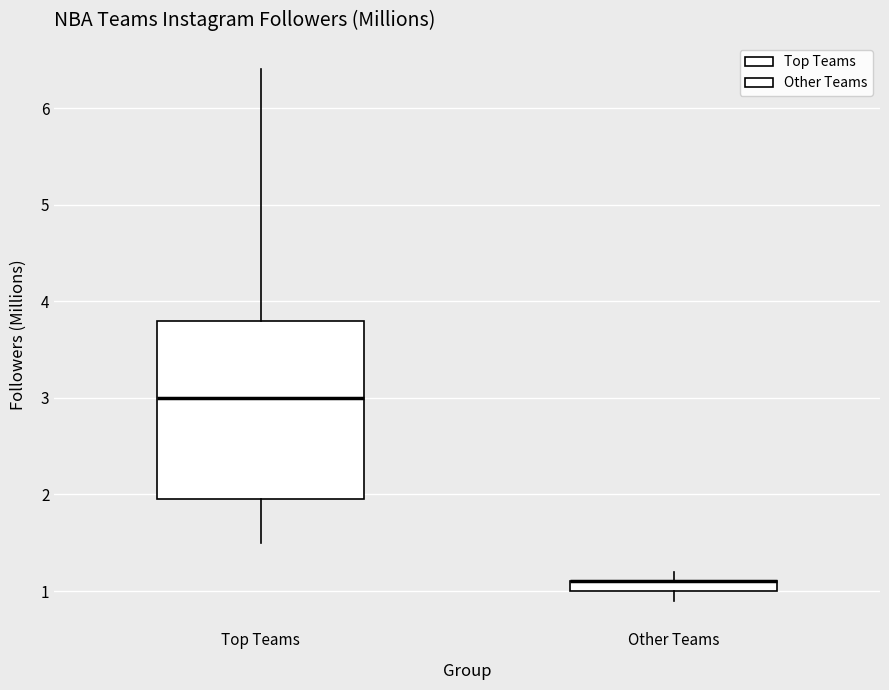

Comparing the boxes themselves (not the whiskers), which one is the tallest?

Top Teams